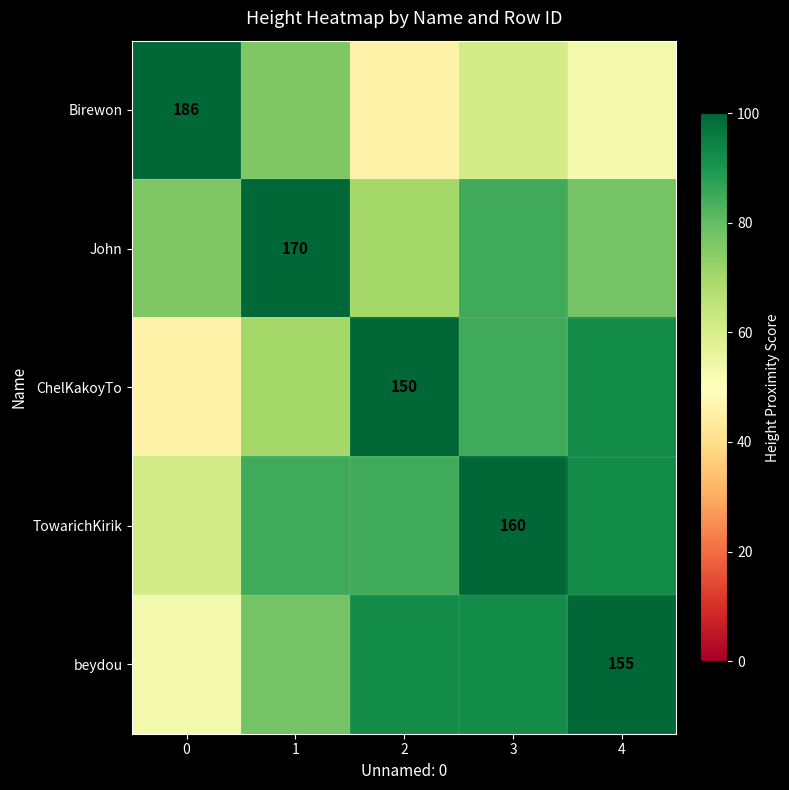

The Birewon series shows 186.0 at 0. True or false?

True